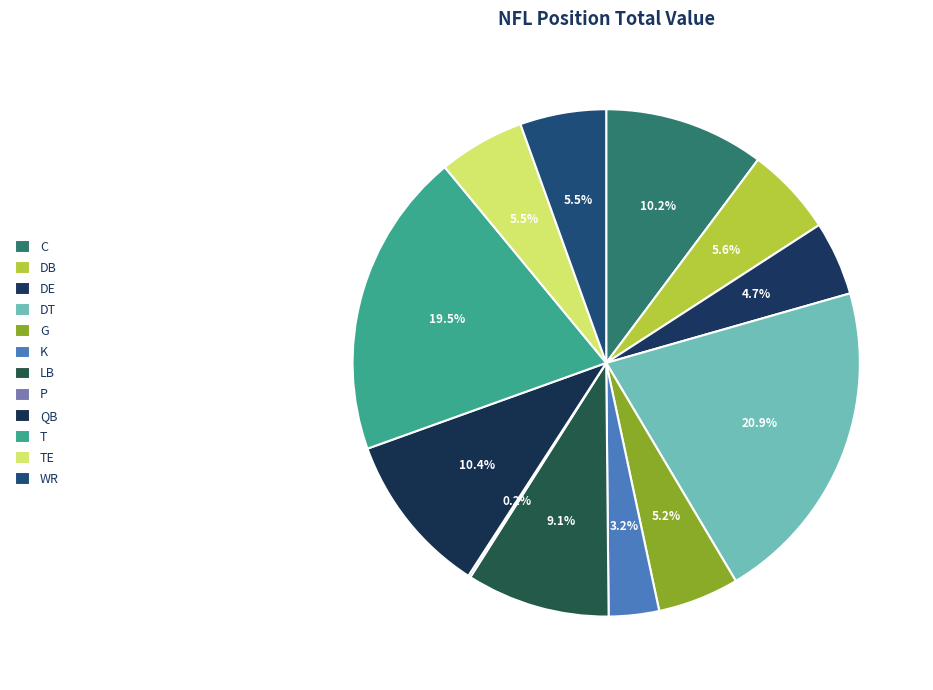

Is TE the majority of the pie?

No